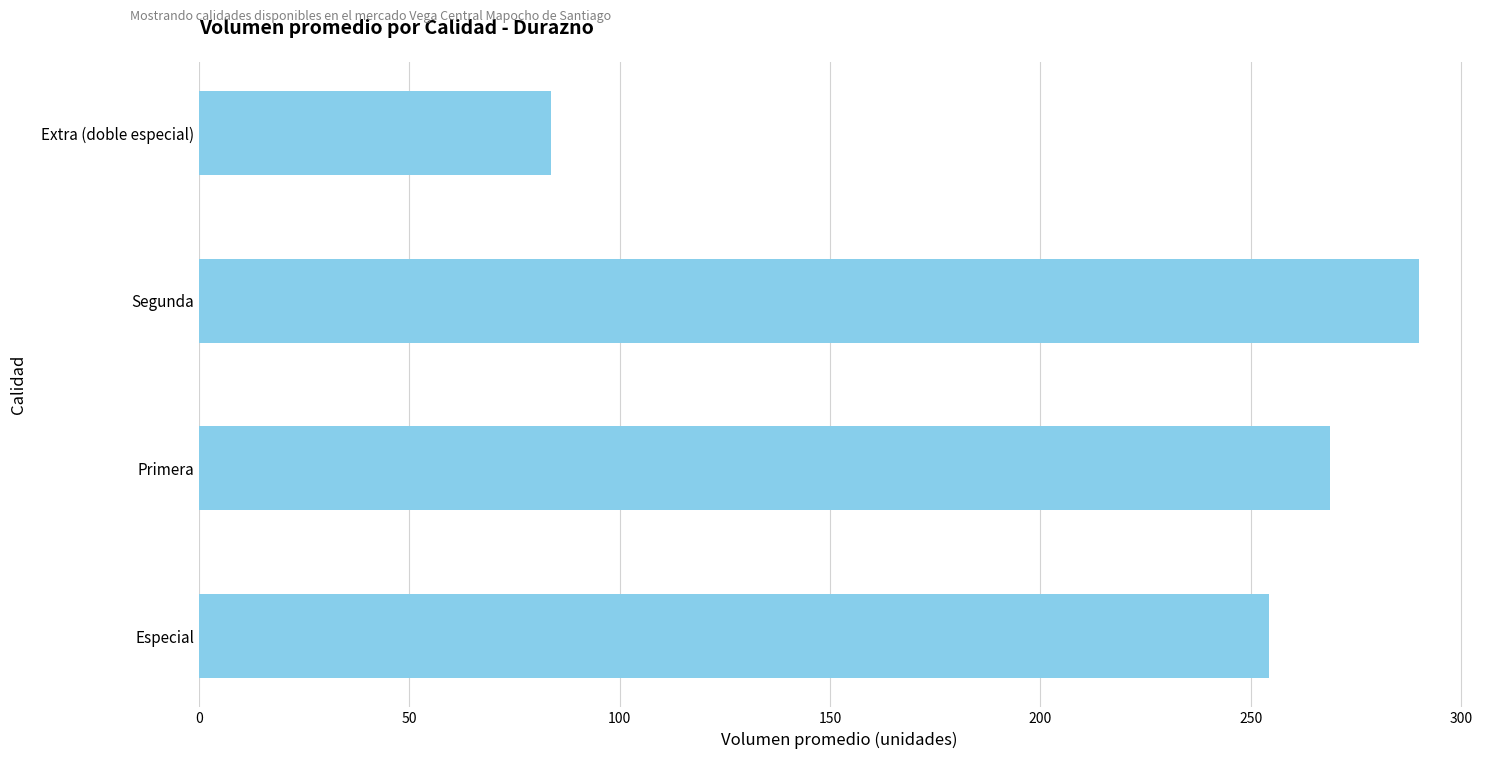

Count the number of values greater than 268.

2